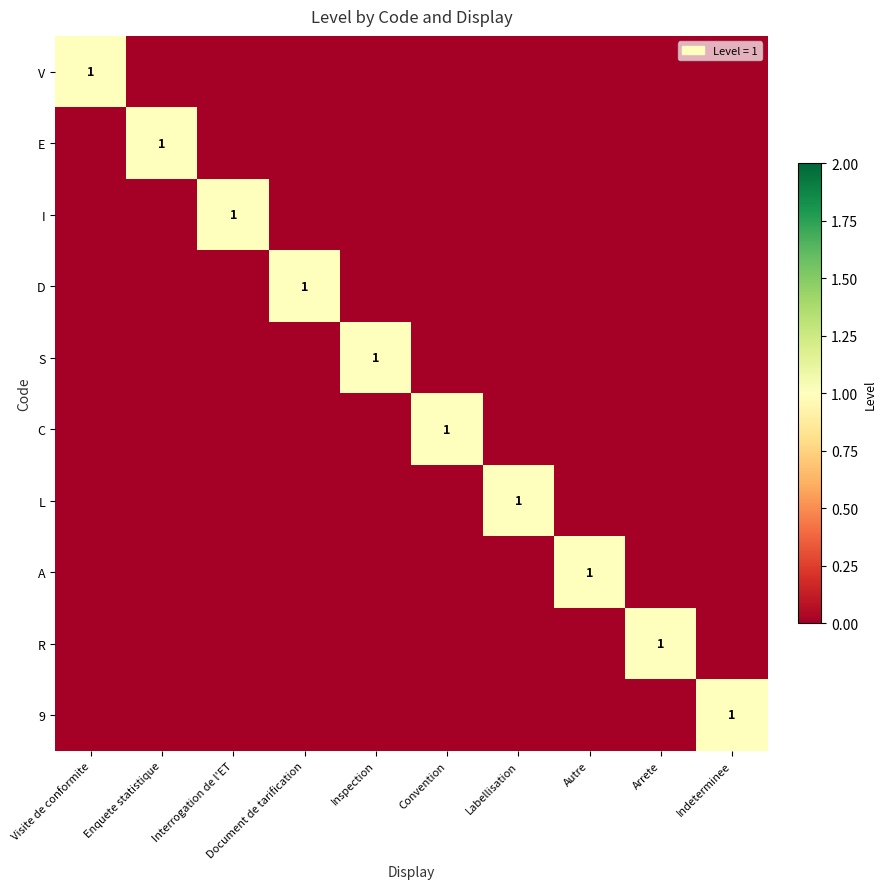

The value of 9 at Indeterminee is 1. True or false?

True